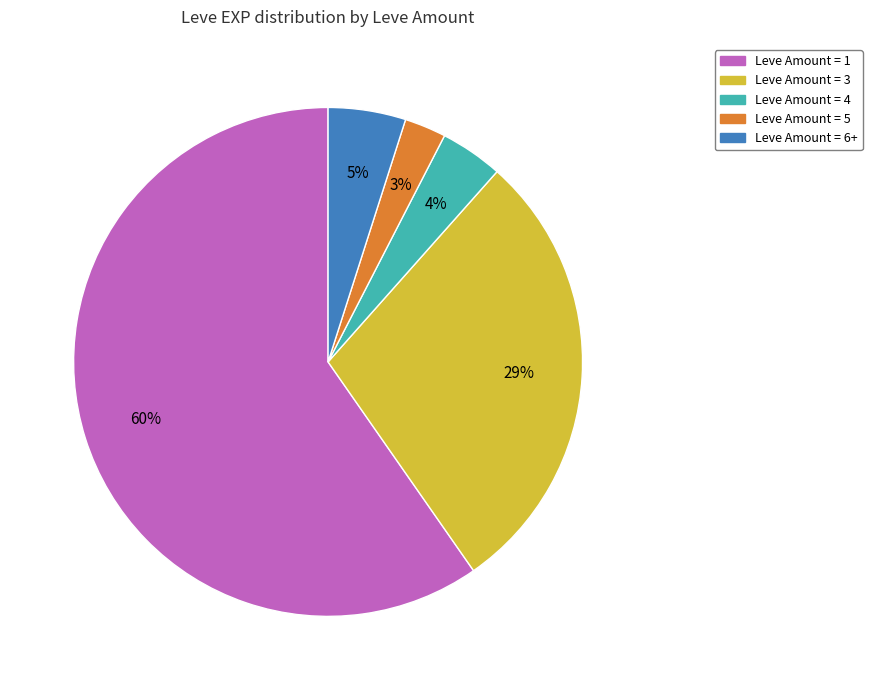

To the nearest percent, what is the average slice percentage?

20%